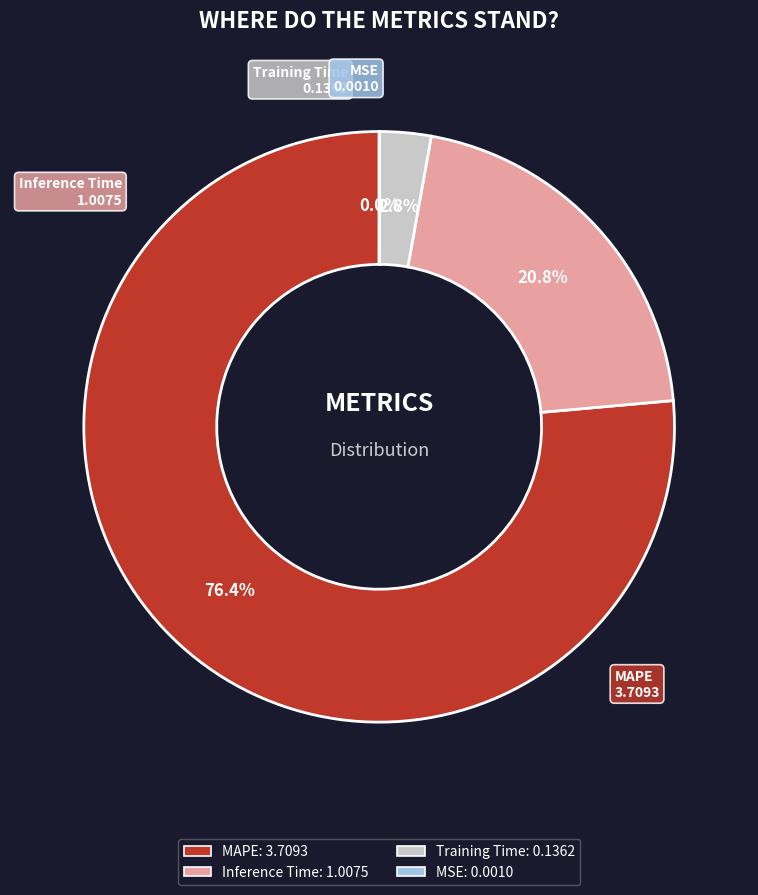

Between Inference Time and Training Time, which is larger?

Inference Time